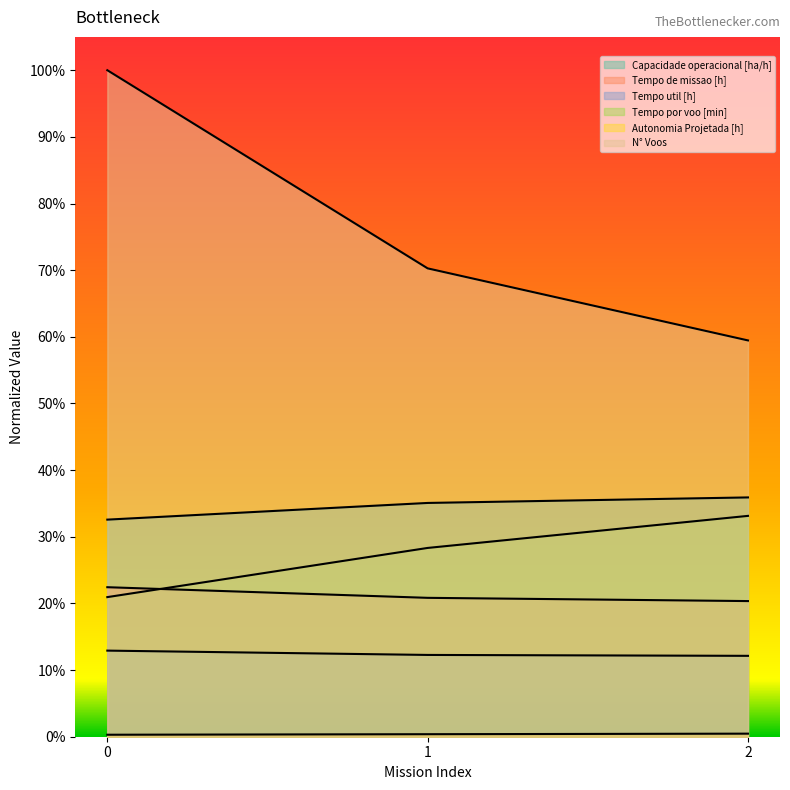

What is the spread (max minus min) of values at 1?

0.7